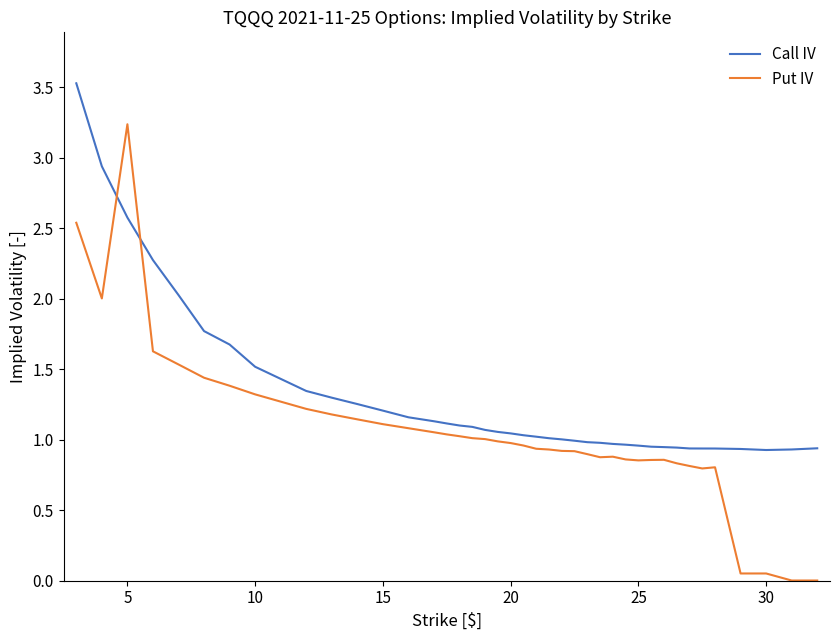

What is the highest value of the Put IV series?

3.2